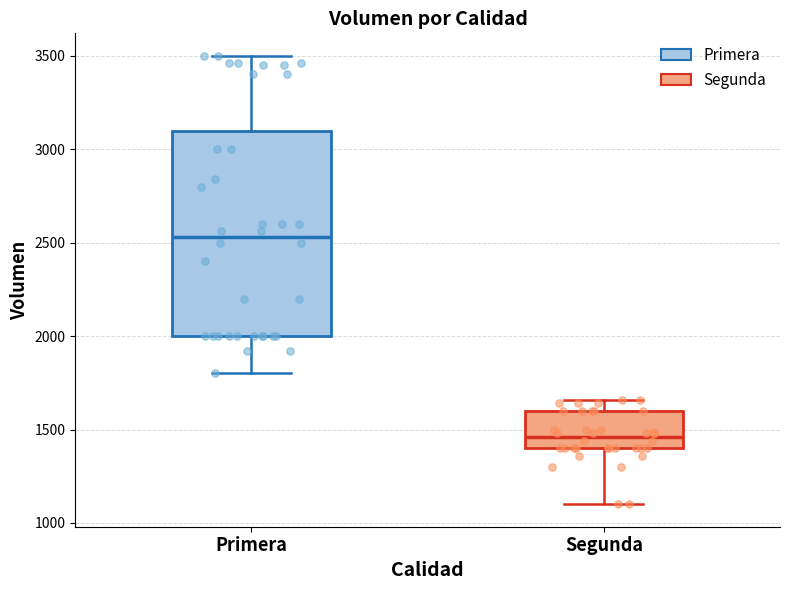

Where is the lower edge of the box for Segunda on the y-axis? The values are not printed on the chart, so give them approximately, as read against the axis.

1400